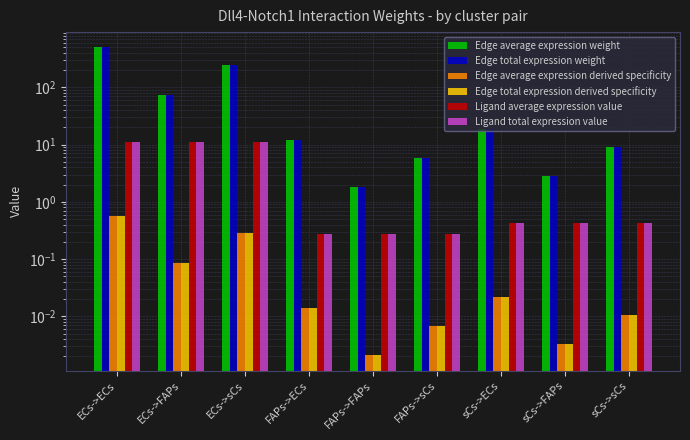

Does the chart contain any negative values?

No